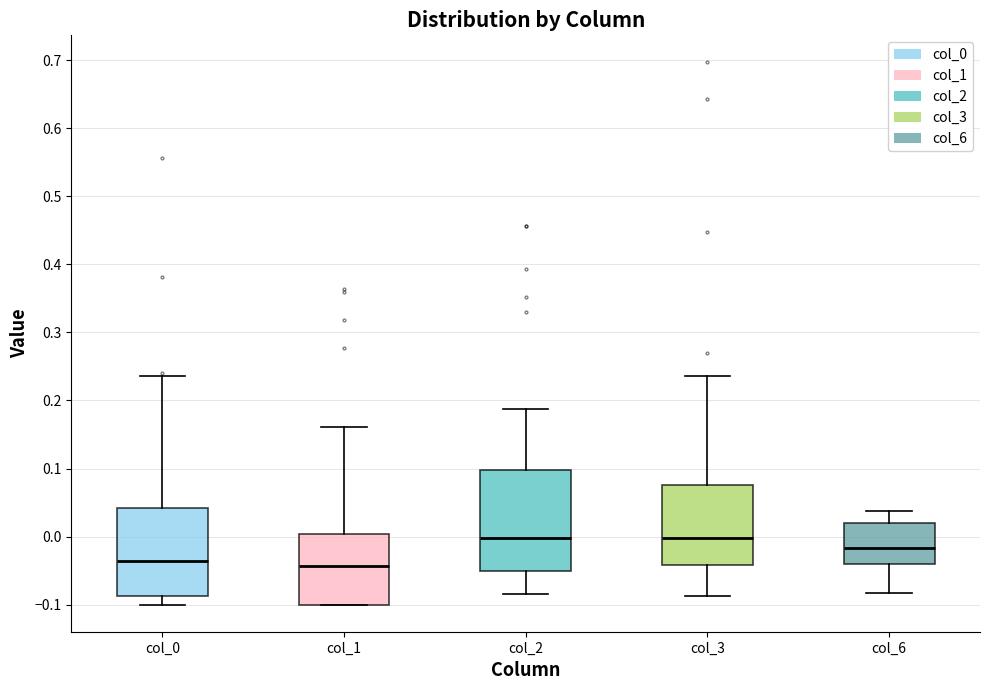

Which box is the tallest, from its lower edge to its upper edge?

col_2